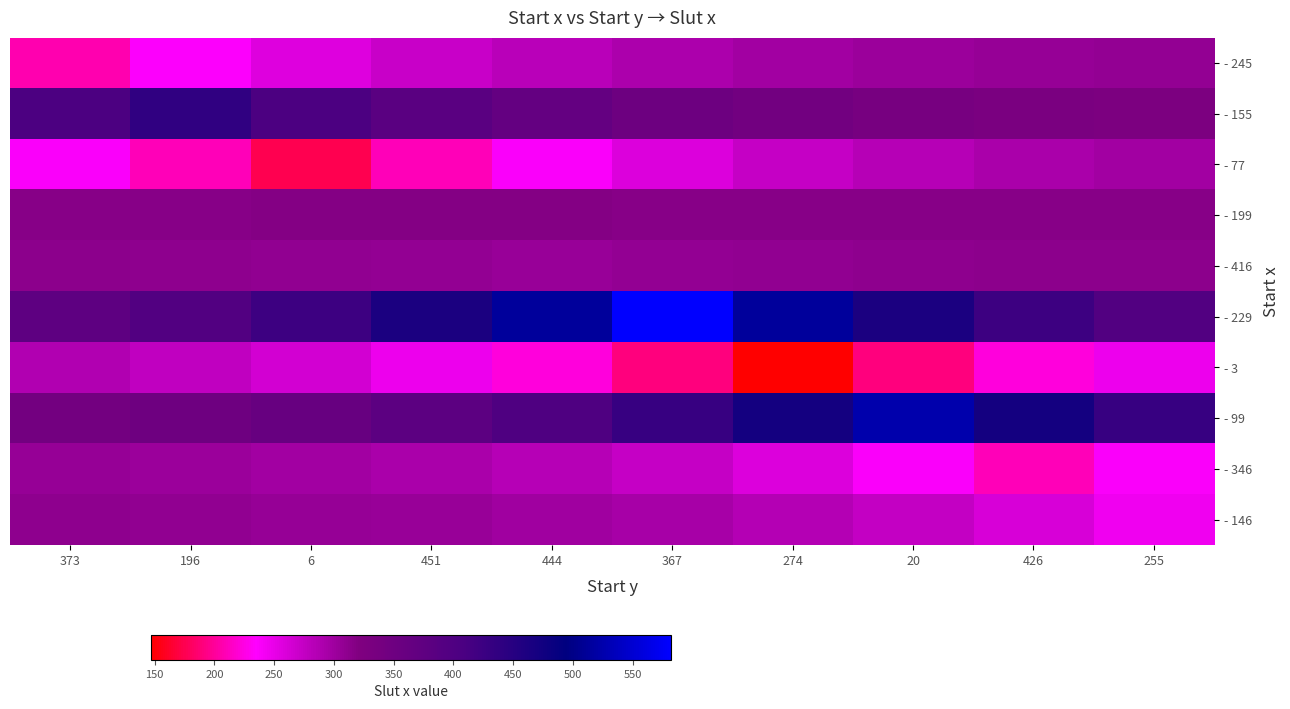

Reading right to left, transcribe all the data shown in this chart.

- 245: 255=308.0	426=305.5	20=302.1	274=297.5	367=291.3	444=282.9	451=271.6	6=256.4	196=235.8	373=208.0
- 155: 255=326.3	426=330.2	20=335.5	274=342.6	367=352.2	444=365.1	451=382.6	6=406.2	196=438.0	373=406.2
- 77: 255=298.0	426=292.0	20=283.9	274=273.0	367=258.2	444=238.3	451=211.3	6=175.0	196=211.3	373=238.3
- 199: 255=315.7	426=315.8	20=316.0	274=316.3	367=316.7	444=317.3	451=318.0	6=317.3	196=316.7	373=316.3
- 416: 255=312.7	426=311.8	20=310.6	274=309.1	367=306.9	444=304.0	451=306.9	6=309.1	196=310.6	373=311.8
- 229: 255=395.6	426=423.7	20=461.6	274=512.9	367=582.0	444=512.9	451=461.6	6=423.7	196=395.6	373=374.7
- 3: 255=246.8	426=222.9	20=190.6	274=147.0	367=190.6	444=222.9	451=246.8	6=264.5	196=277.7	373=287.4
- 99: 255=430.3	426=470.6	20=525.0	274=470.6	367=430.3	444=400.5	451=378.4	6=362.0	196=349.9	373=340.9
- 346: 255=238.0	426=211.0	20=238.0	274=258.0	367=272.8	444=283.8	451=291.9	6=298.0	196=302.4	373=305.7
- 146: 255=244.0	426=262.5	20=276.1	274=286.3	367=293.8	444=299.3	451=303.4	6=306.5	196=308.7	373=310.4